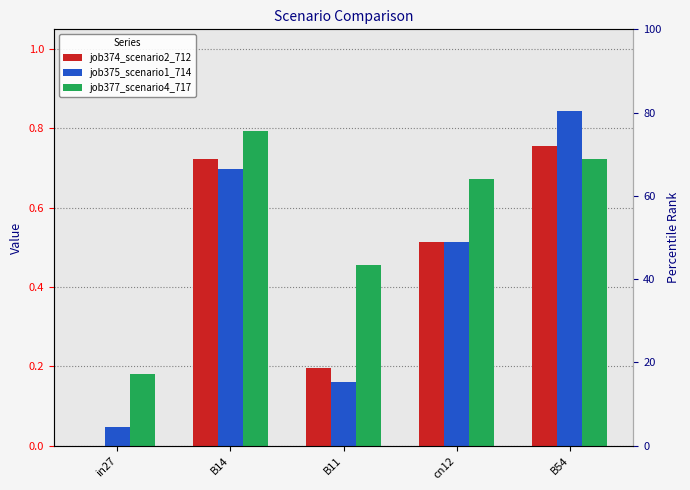

The value of job374_scenario2_712 at B14 is 1.0. True or false?

False